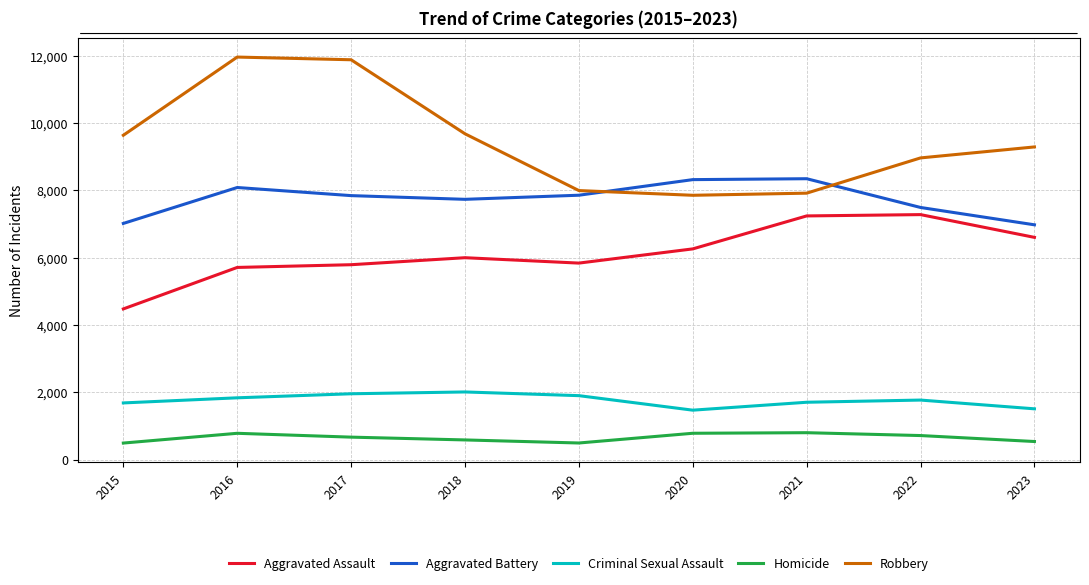

How many lines are shown in the chart?

5